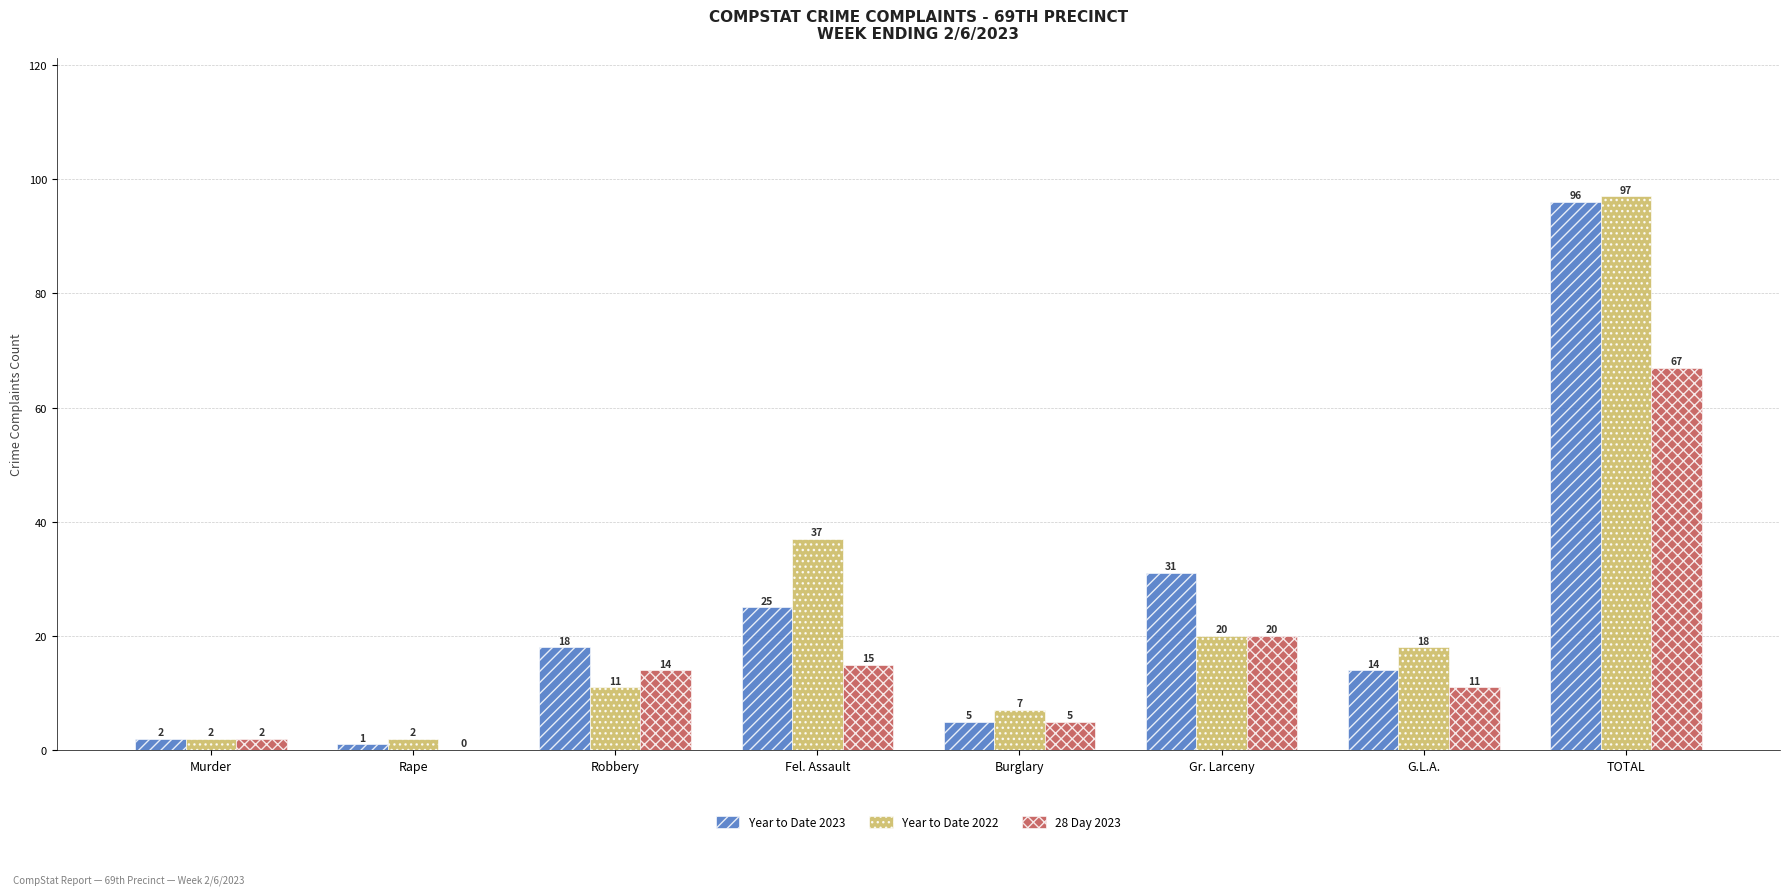

At which label is Year to Date 2023 closest to 48?

Gr. Larceny